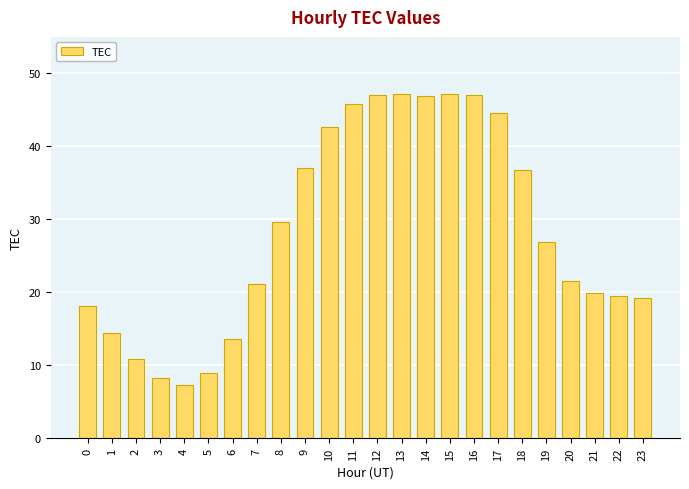

Approximately how many times larger is the value at 9 compared to 11?

0.8